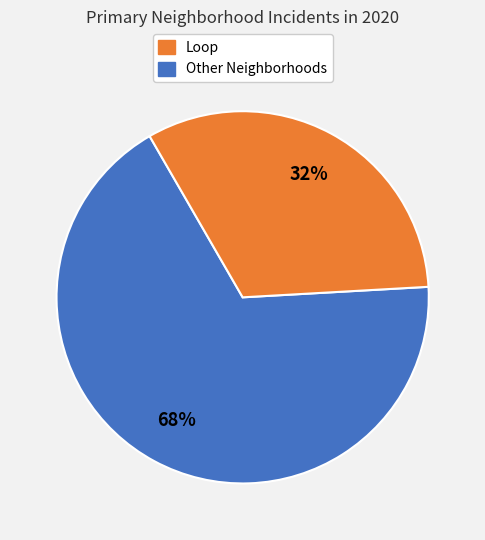

How many slices are in this pie chart?

2